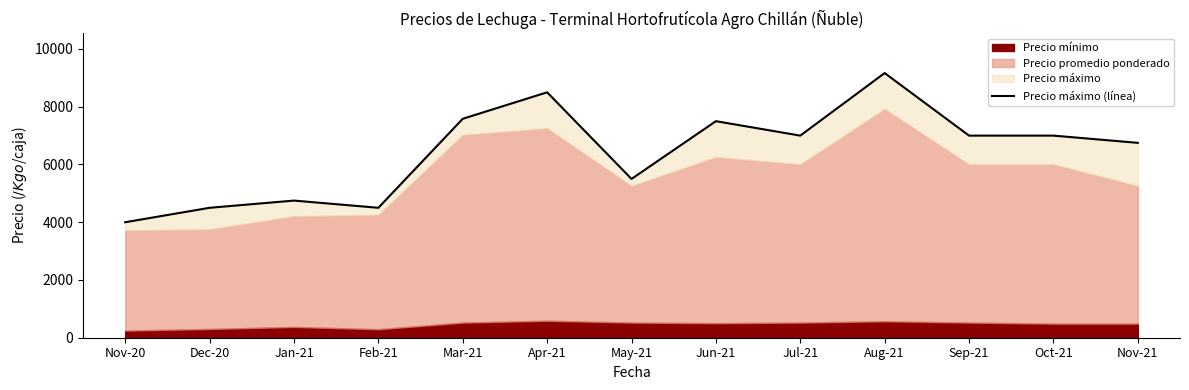

Reading left to right, extract all data points from this chart.

Nov-20=4000	Dec-20=4500	Jan-21=4750	Feb-21=4500	Mar-21=7583	Apr-21=8500	May-21=5500	Jun-21=7500	Jul-21=7000	Aug-21=9167	Sep-21=7000	Oct-21=7000	Nov-21=6750